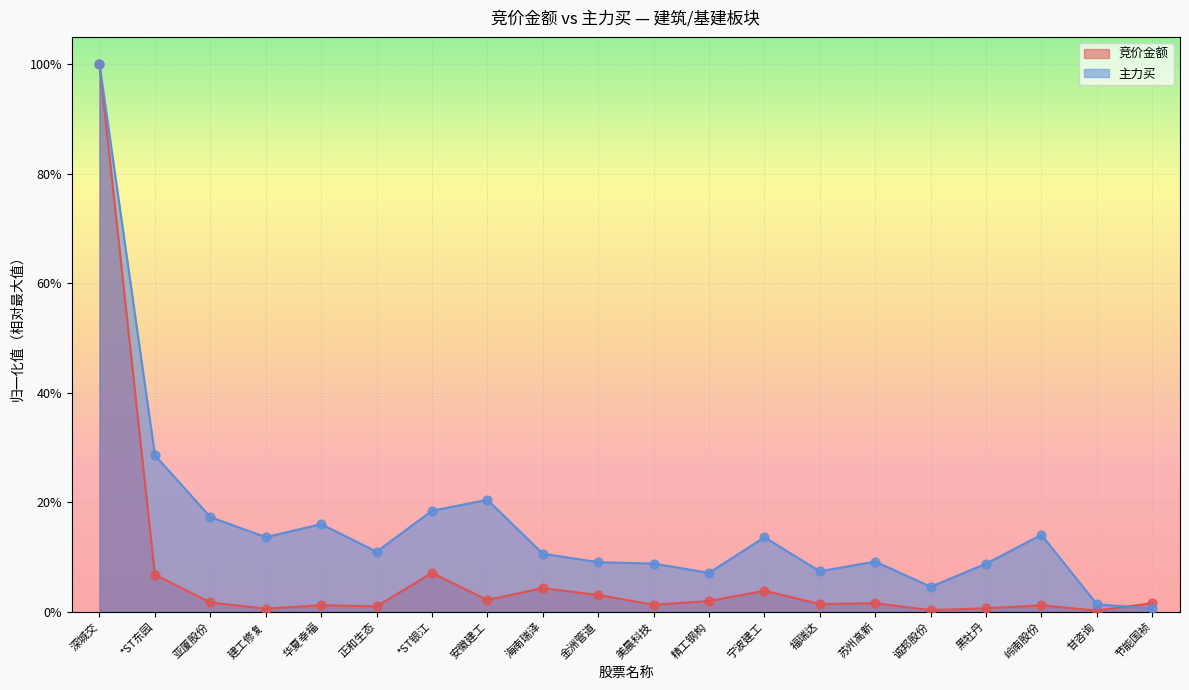

At which category is the sum across all series the highest?

深城交